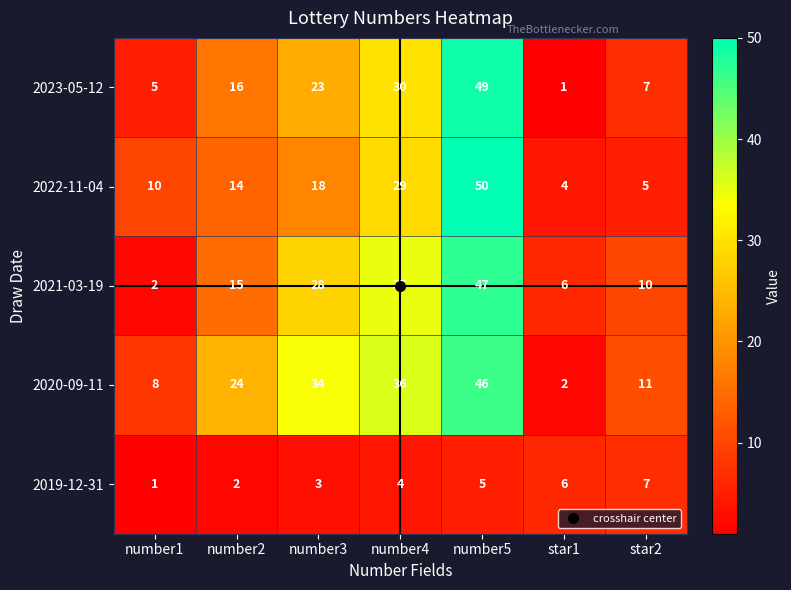

The 2019-12-31 series shows 4 at number4. True or false?

True